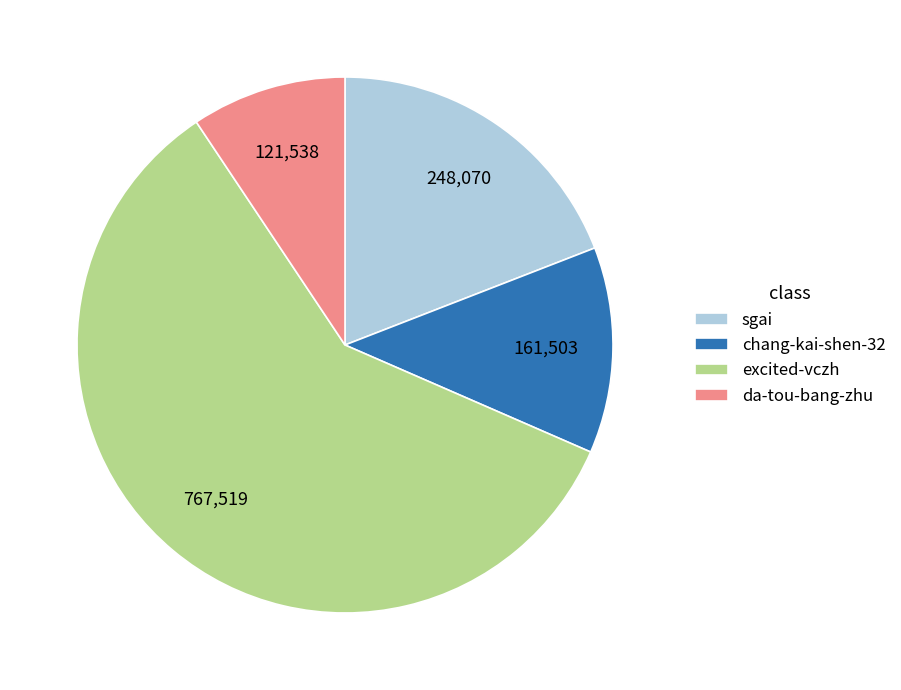

Is there a majority slice in this chart?

Yes